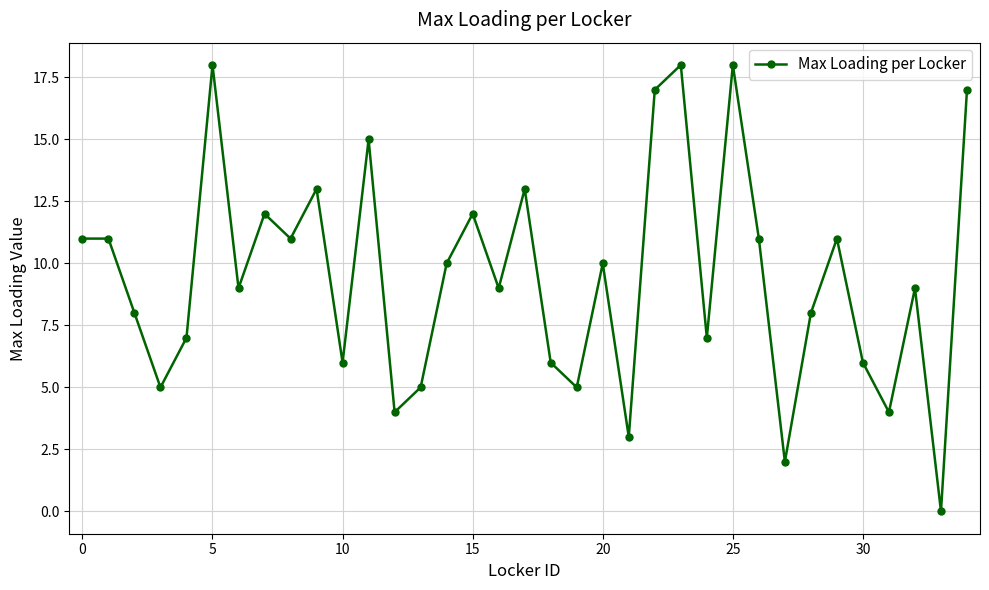

How many points are lower than both their immediate neighbors (excluding endpoints)?

12